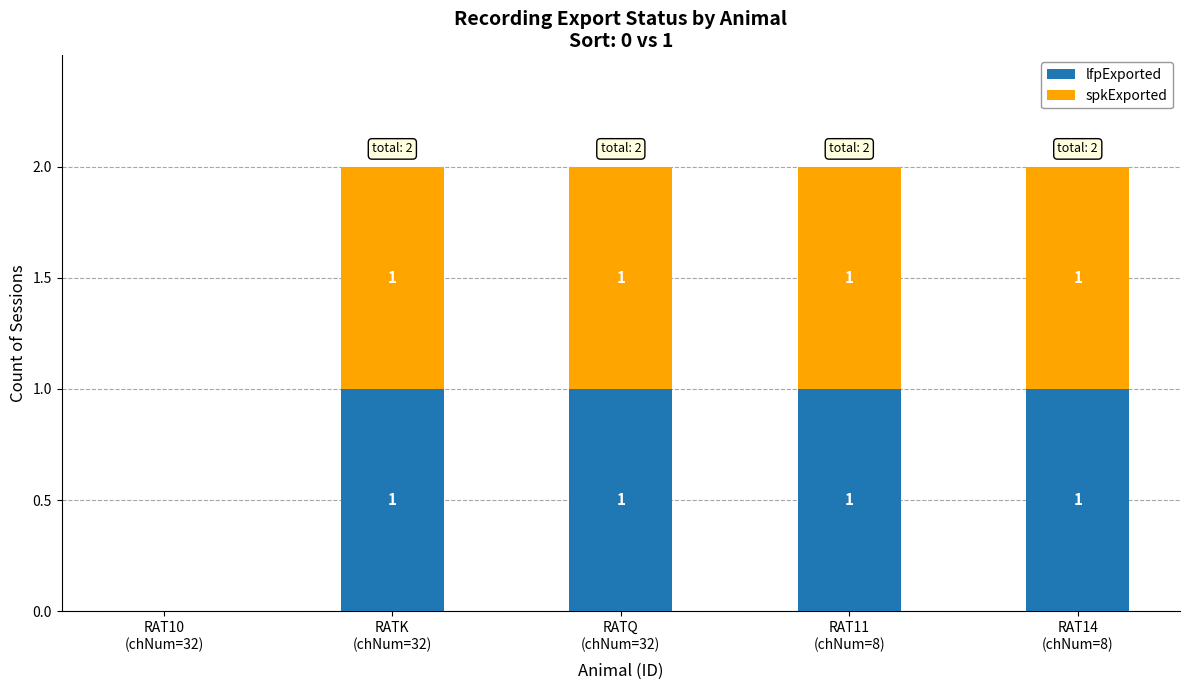

How many lfpExported values are between 1 and 2?

4